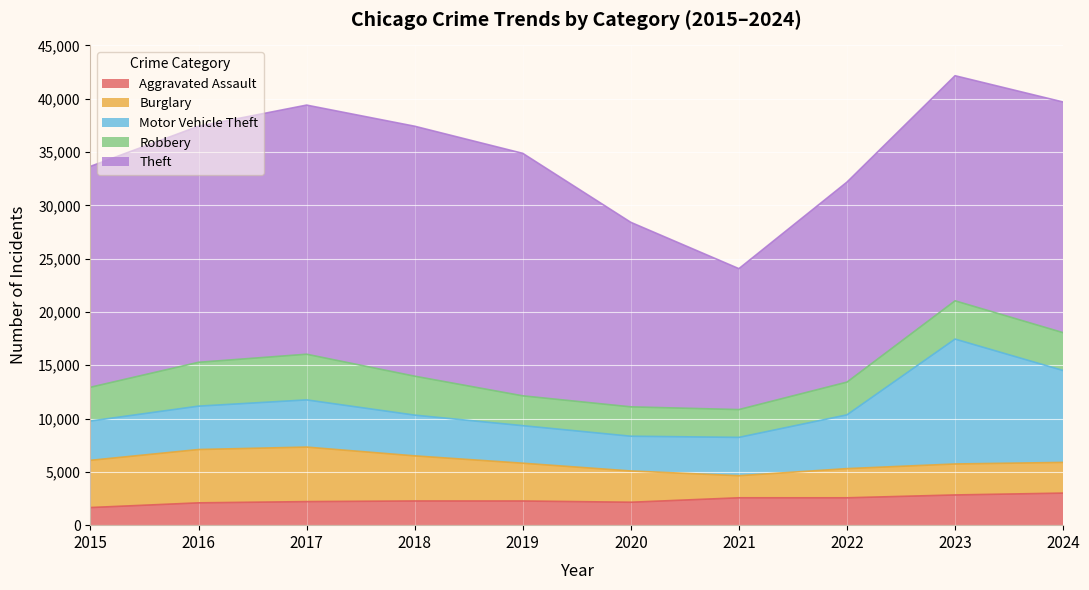

Which category has the lowest value in the Theft series?

2021